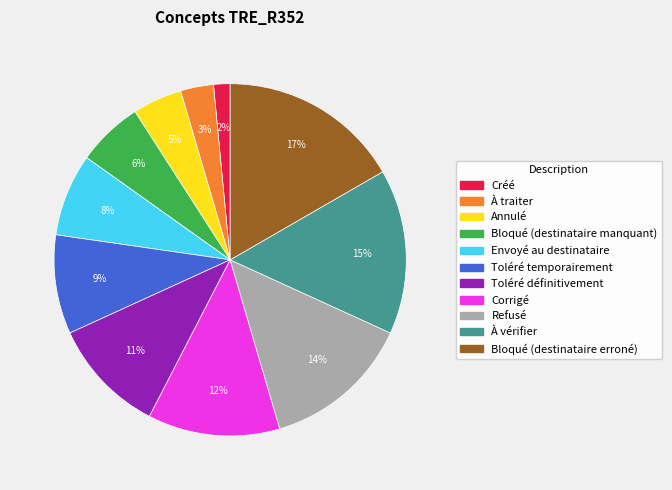

Which slice is the smallest?

Créé